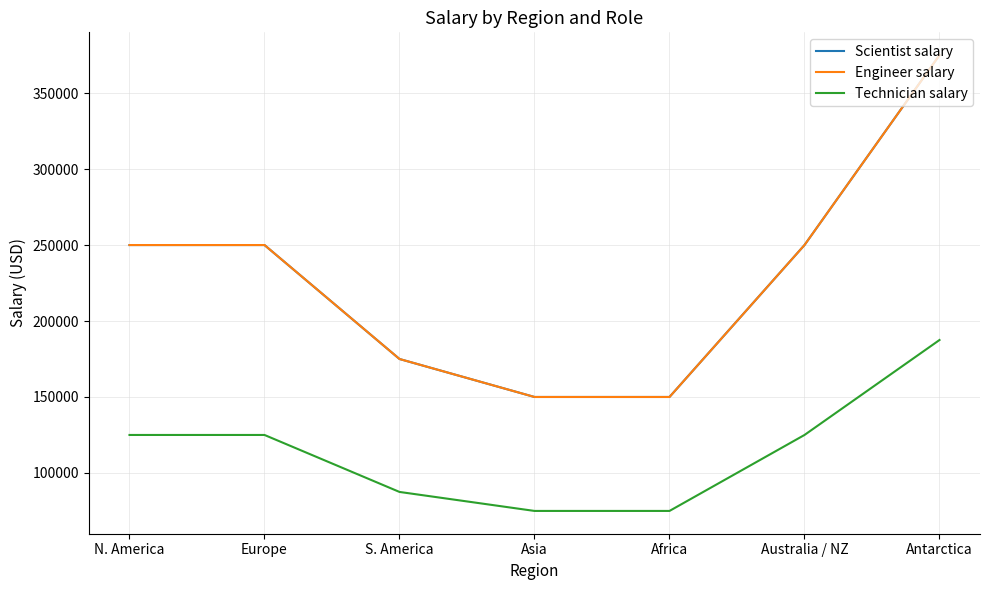

Does the chart have visible grid lines?

Yes